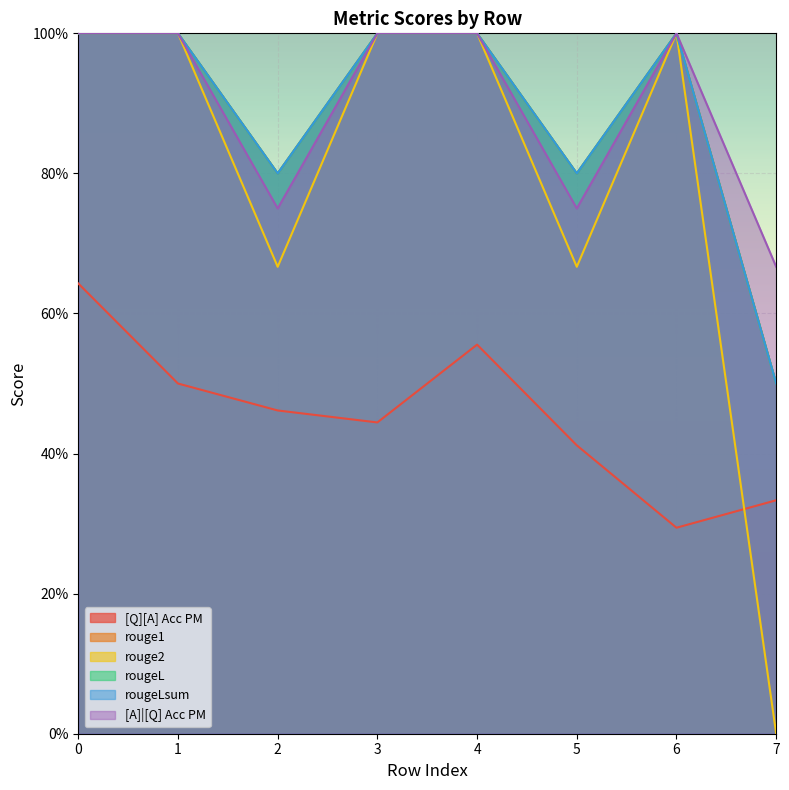

Rank the series by their maximum value, from lowest to highest.

[Q][A] Acc PM, rouge1, rouge2, rougeL, rougeLsum, [A]|[Q] Acc PM